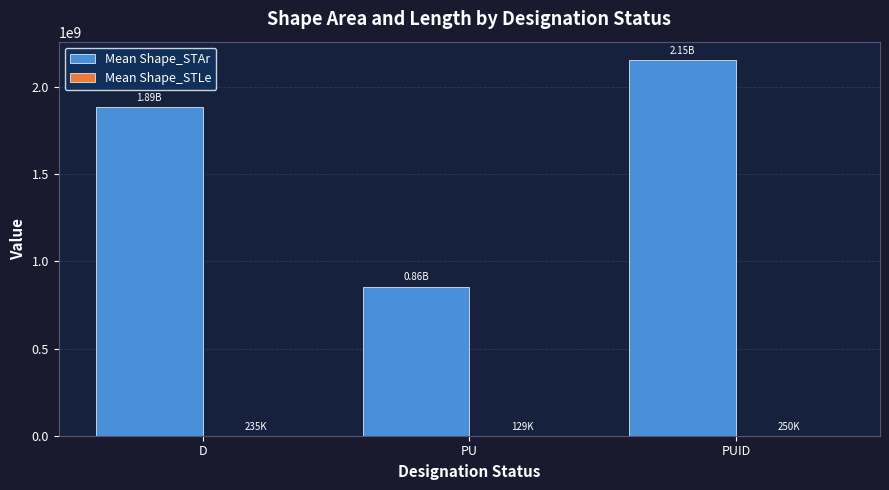

Which category has the highest value across all series?

PUID